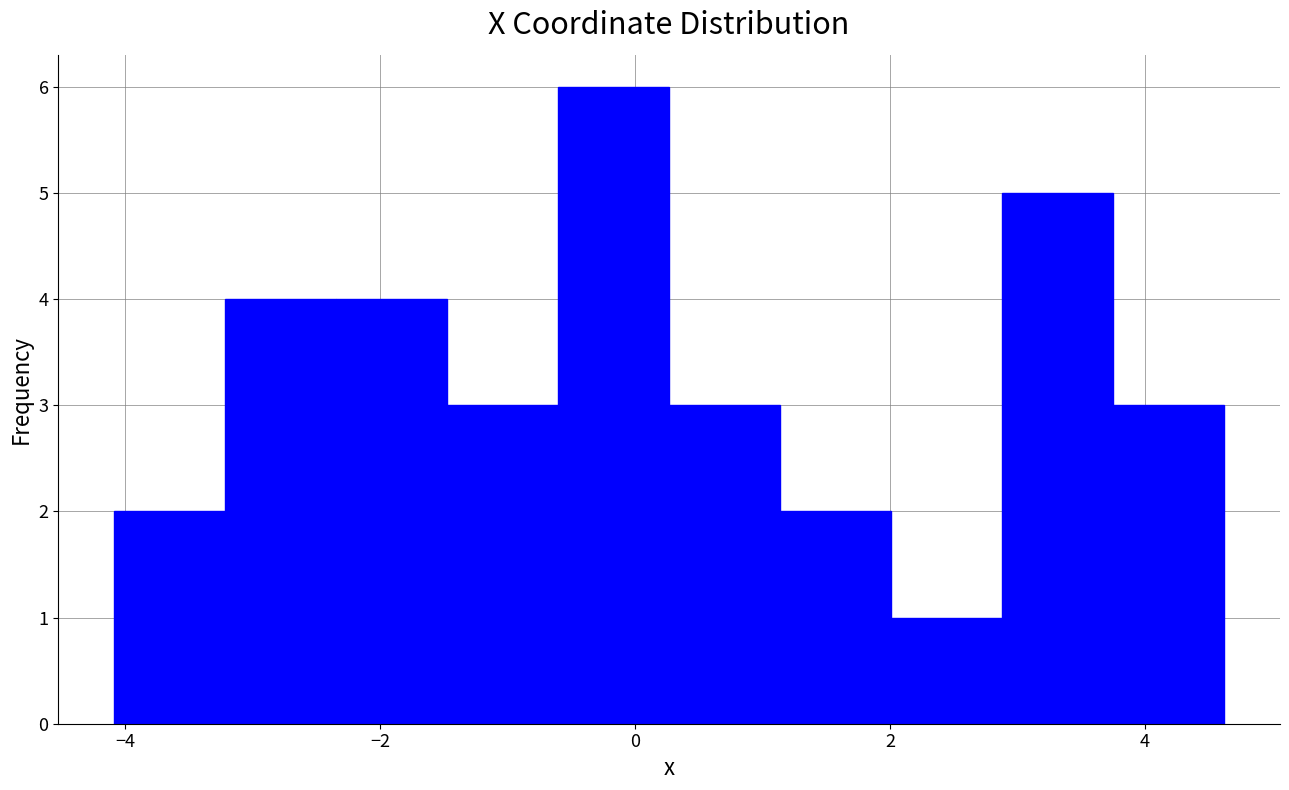

Reading left to right, list every bar in this chart as the range it spans on the x-axis followed by its height. Neither the bar edges nor the heights are printed on the chart, so give them approximately, as read against the axes.

-4.0 to -3.2: 2
-3.2 to -2.4: 4
-2.4 to -1.4: 4
-1.4 to -0.6: 3
-0.6 to 0.2: 6
0.2 to 1.2: 3
1.2 to 2.0: 2
2.0 to 2.8: 1
2.8 to 3.8: 5
3.8 to 4.6: 3